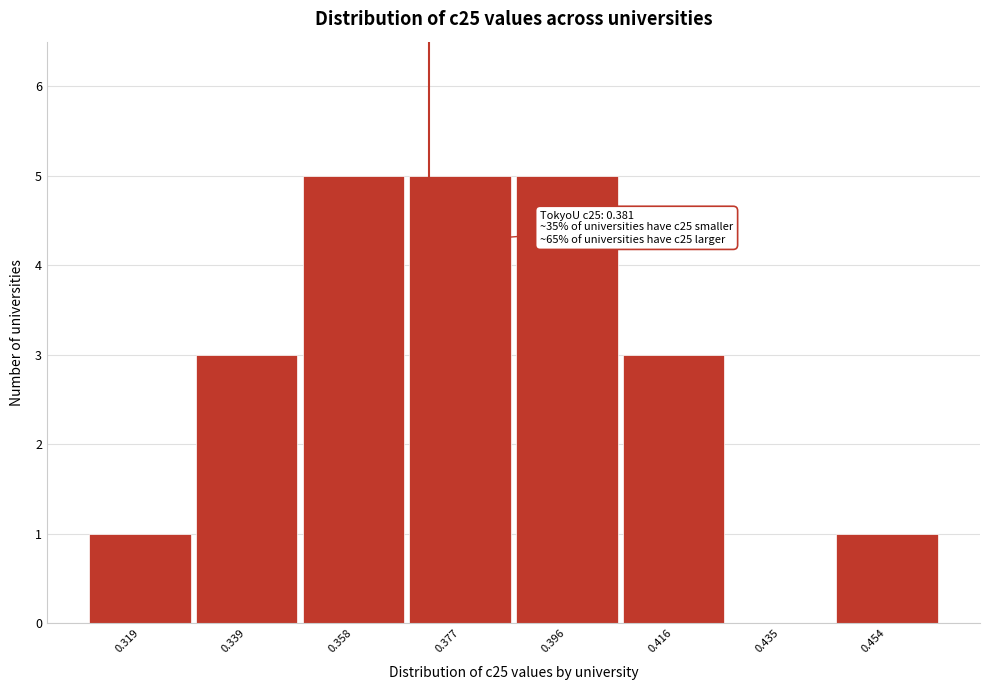

Reading left to right, what are all the values shown in this chart?

0.319=1	0.339=3	0.358=5	0.377=5	0.396=5	0.416=3	0.435=0	0.454=1